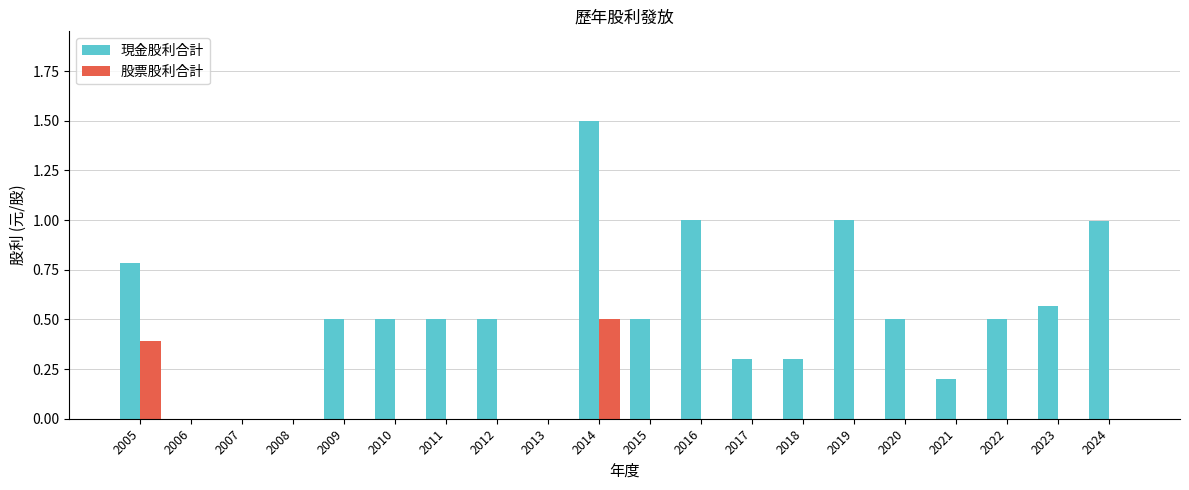

Which category has the highest value in the 股票股利合計 series?

2014